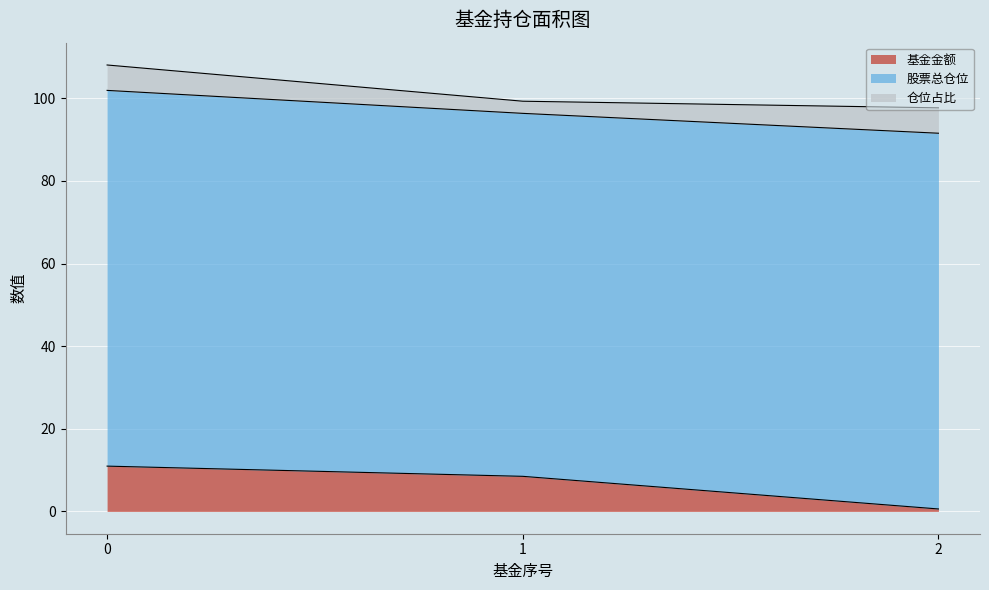

At which category does the chart reach its minimum across all series?

2